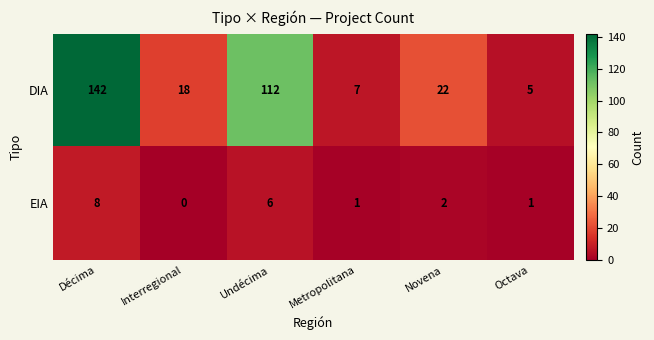

How many distinct data groups are displayed?

2